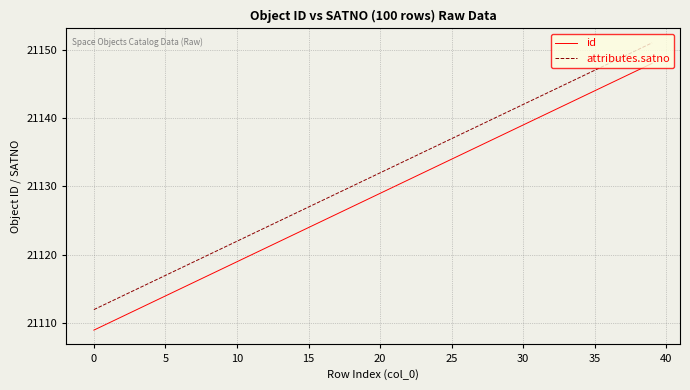

Rank the series by their maximum value, from lowest to highest.

id, attributes.satno